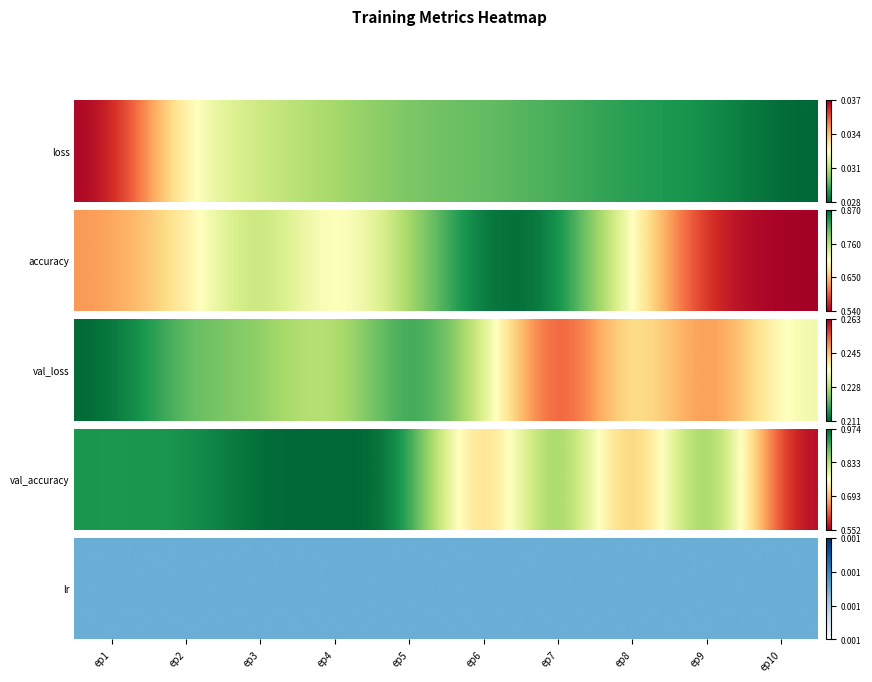

Which series changed the most between ep4 and ep5?

accuracy